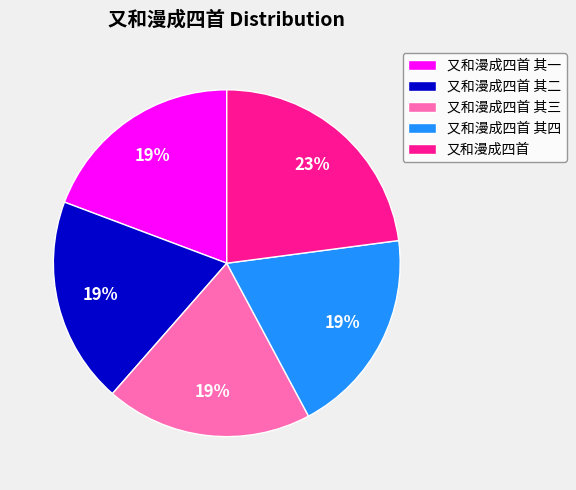

Is the sum of 又和漫成四首 其二 and 又和漫成四首 其一 greater than half?

No